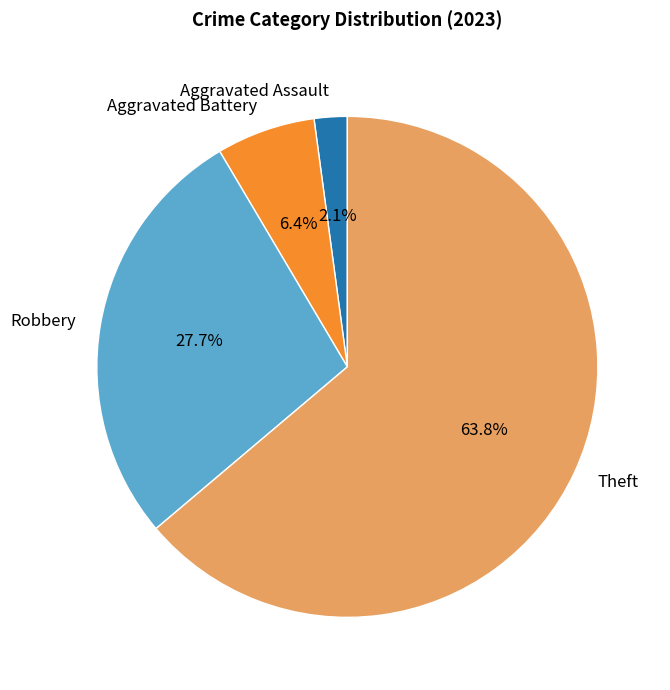

Is it true that Aggravated Battery is 19% of the pie?

False